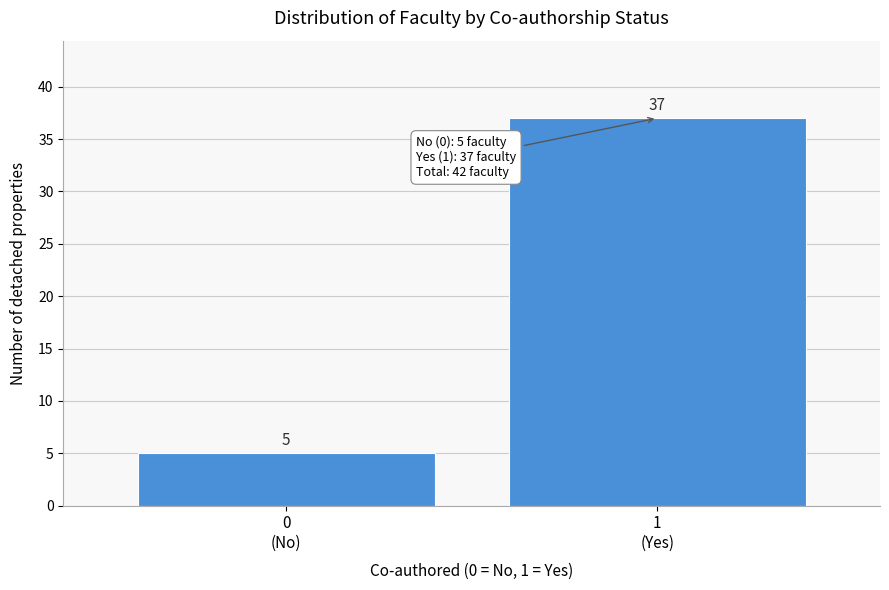

Reading left to right, what are all the values shown in this chart?

5	37